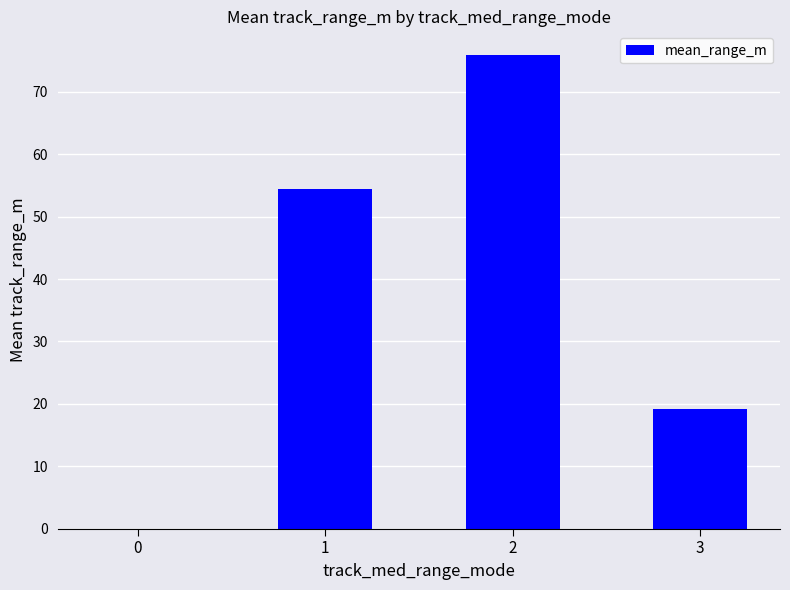

Is it true that the value at 2 is 121.2?

False